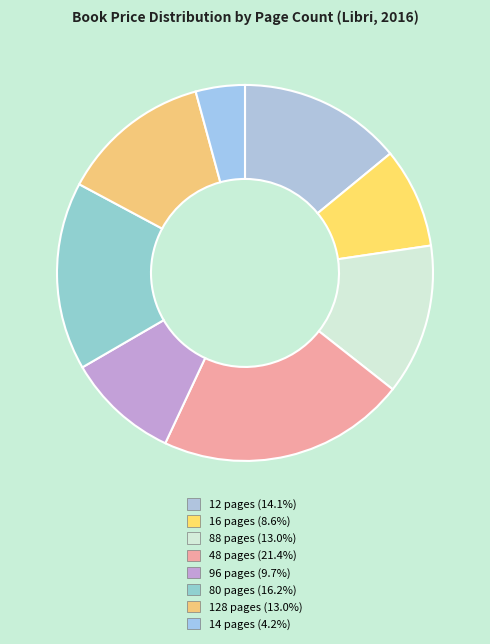

What is the smallest slice in the pie chart?

14 pages